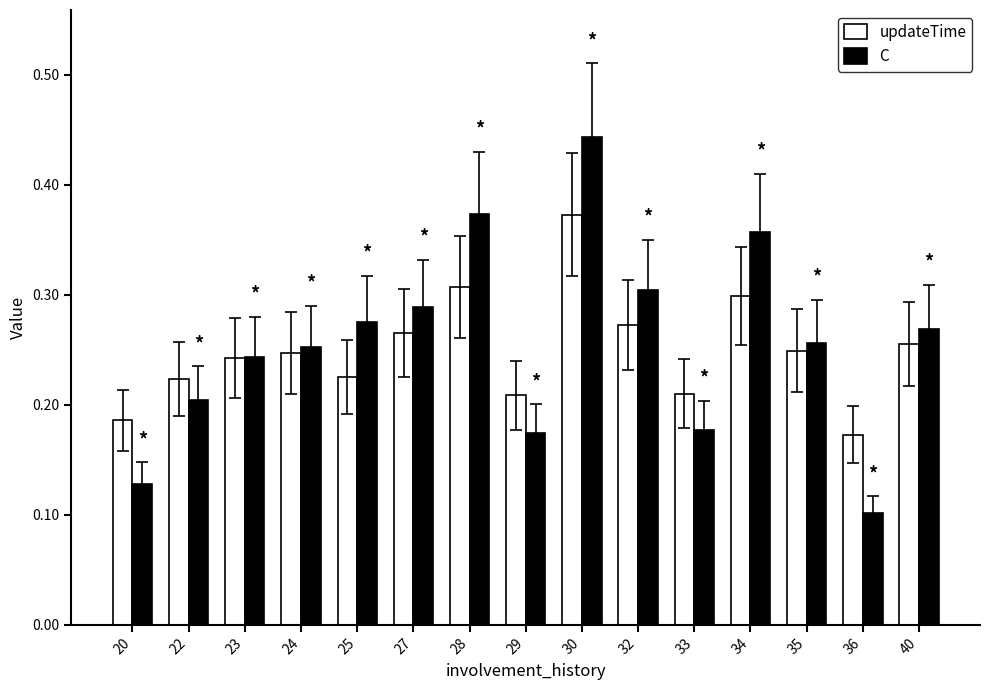

Which series has the largest total across all categories?

C